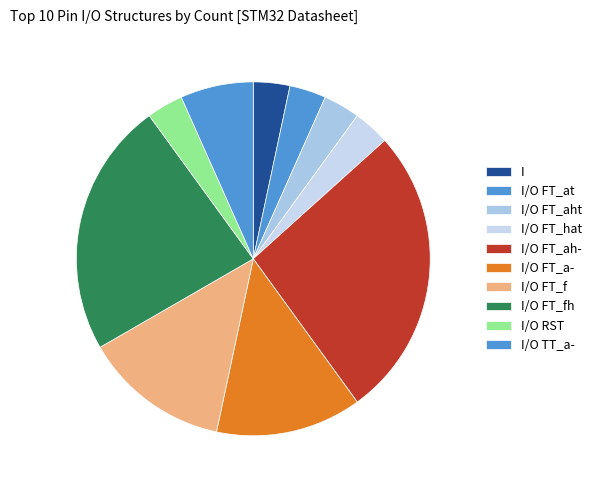

How many slices are in this pie chart?

10